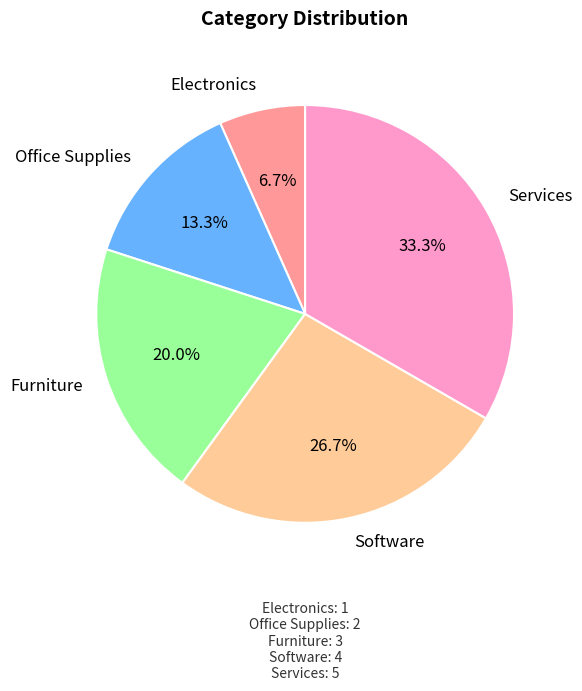

Which category has the biggest portion of the pie?

Services